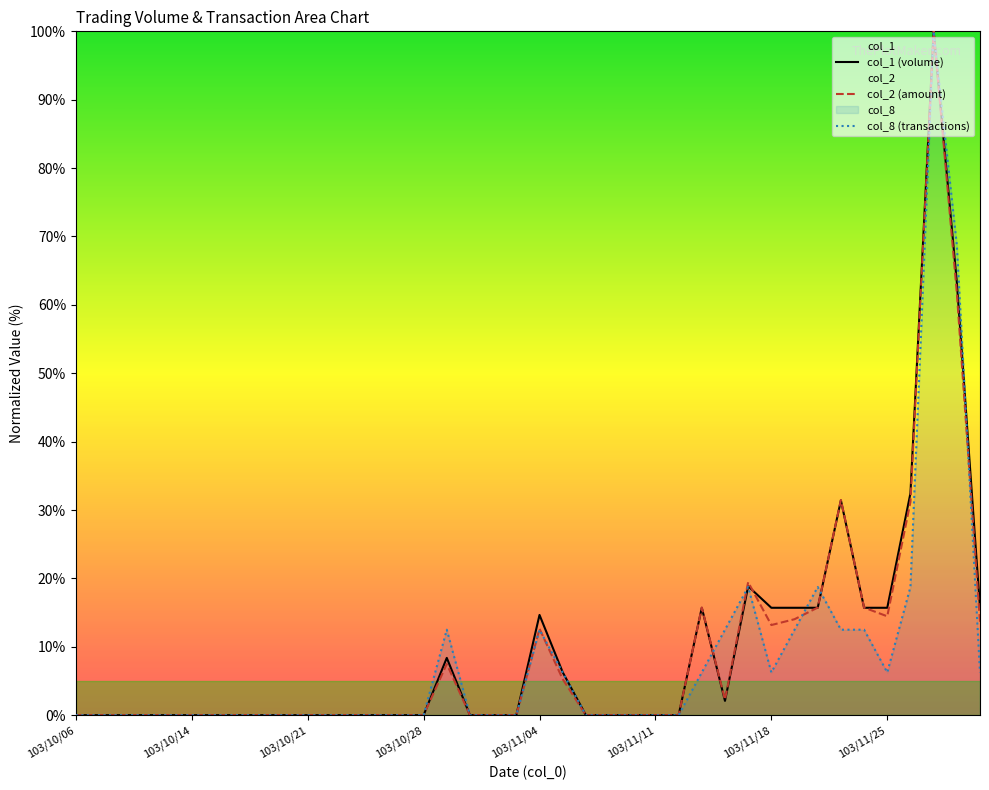

Reading left to right, what are all the values shown in this chart?

col_1 (volume): 0.0	0.0	0.0	0.0	0.0	0.0	0.0	0.0	0.0	0.0	0.0	0.0	0.0	0.0	0.0	0.0	8.4	0.0	0.0	0.0	14.7	6.3	0.0	0.0	0.0	0.0	0.0	15.7	2.1	18.8	15.7	15.7	15.7	31.4	15.7	15.7	32.5	100.0	63.4	15.7
col_2 (amount): 0.0	0.0	0.0	0.0	0.0	0.0	0.0	0.0	0.0	0.0	0.0	0.0	0.0	0.0	0.0	0.0	7.5	0.0	0.0	0.0	12.6	5.3	0.0	0.0	0.0	0.0	0.0	15.7	2.3	19.4	13.2	14.0	15.7	31.5	15.7	14.5	31.2	100.0	61.8	13.6
col_8 (transactions): 0.0	0.0	0.0	0.0	0.0	0.0	0.0	0.0	0.0	0.0	0.0	0.0	0.0	0.0	0.0	0.0	12.5	0.0	0.0	0.0	12.5	6.2	0.0	0.0	0.0	0.0	0.0	6.2	12.5	18.8	6.2	12.5	18.8	12.5	12.5	6.2	18.8	100.0	68.8	6.2